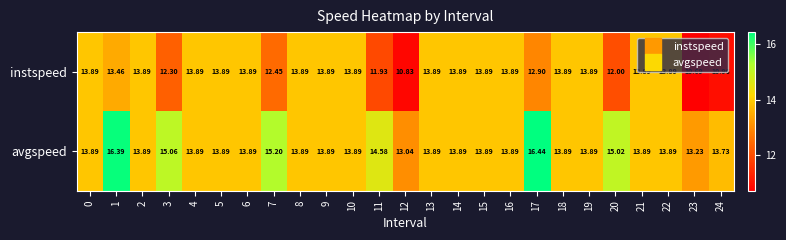

Which series has the largest total across all categories?

avgspeed